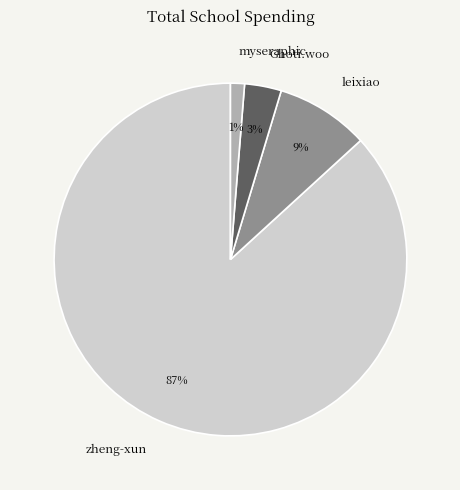

True or false: Ghoti.woo accounts for 3% of the total.

True